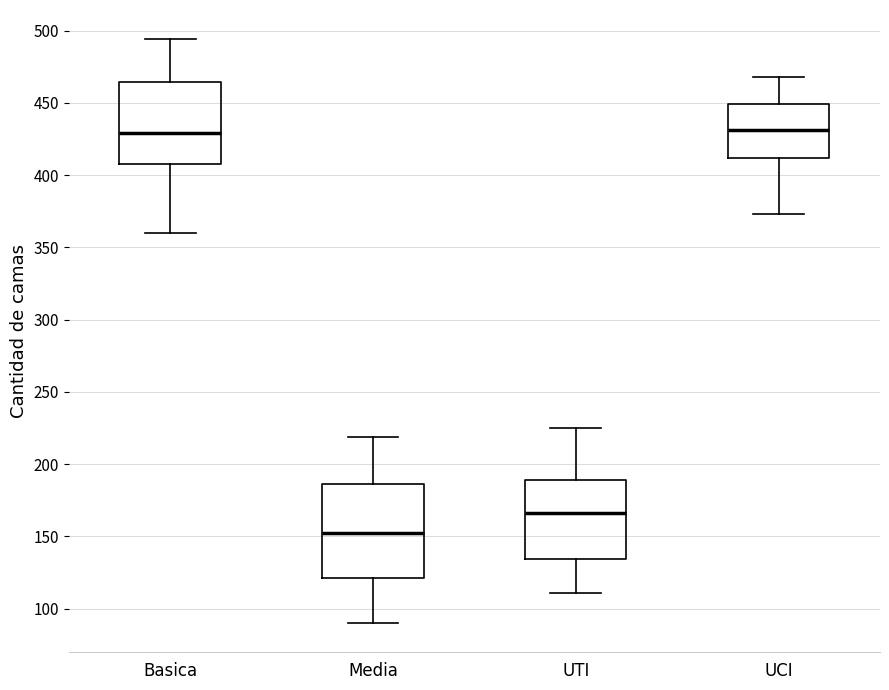

Which box is the tallest, from its lower edge to its upper edge?

Media